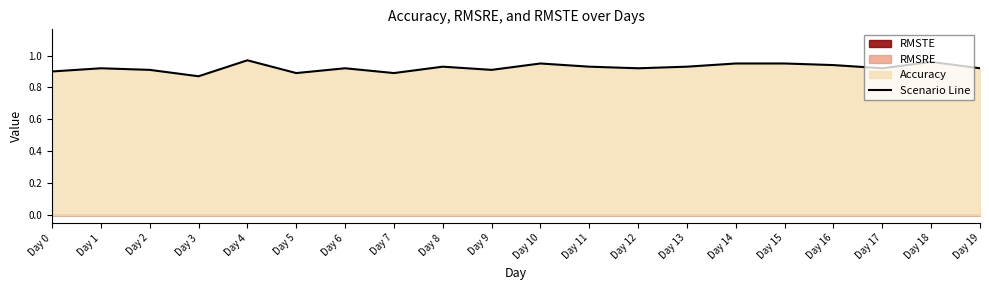

Is it true that Scenario Line equals 1.6 at Day 19?

False